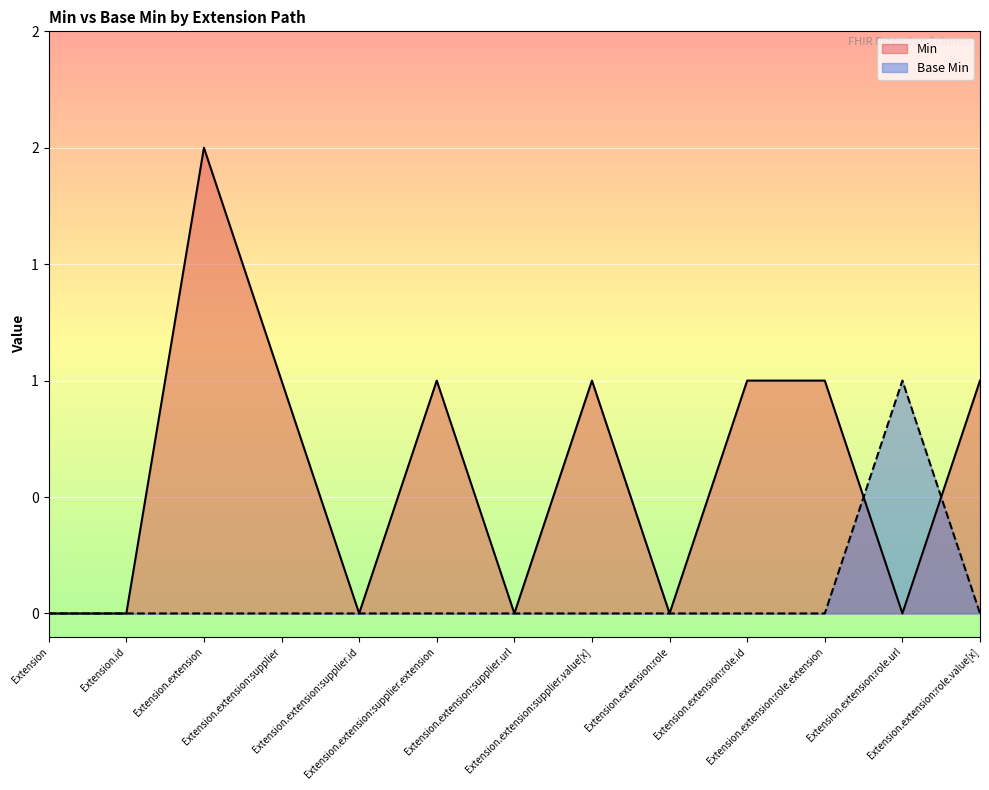

Which category has the highest value in the Base Min series?

Extension.extension:role.url